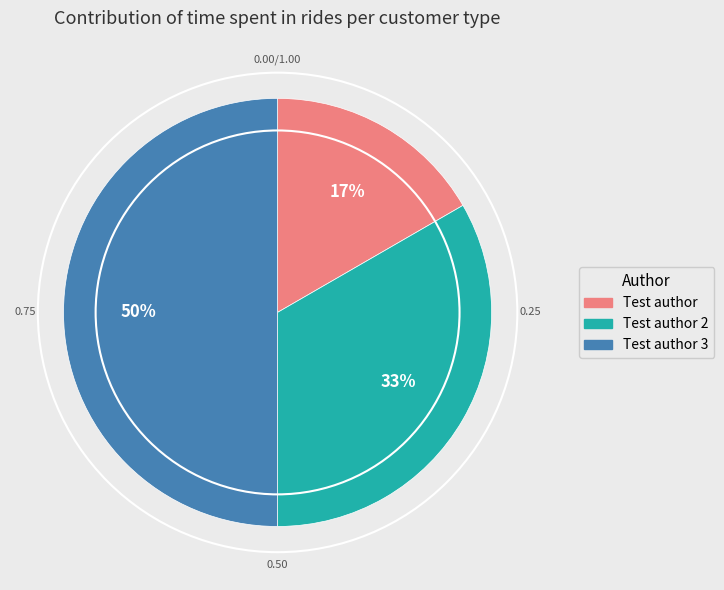

Is the sum of Test author 2 and Test author 3 greater than half?

Yes